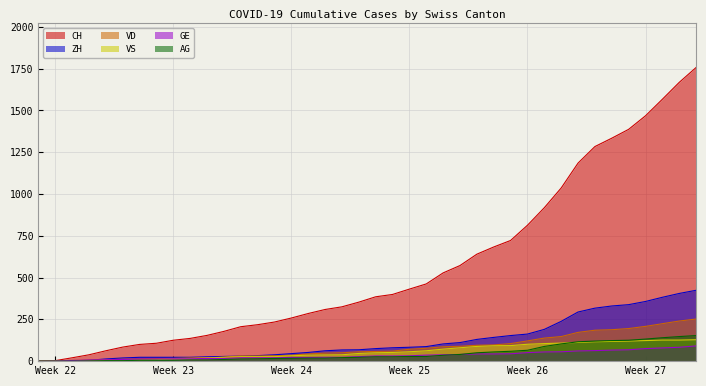

What is the label of the 21st point from the right?

2020-06-19